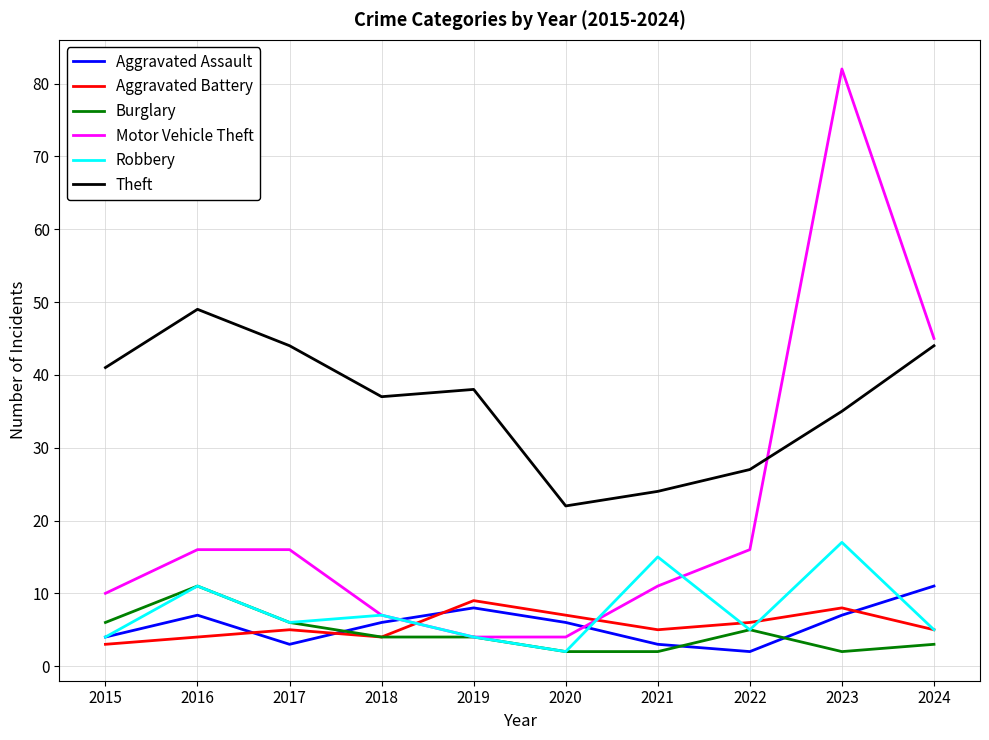

Reading left to right, what are all the values shown in this chart?

Aggravated Assault: 4	7	3	6	8	6	3	2	7	11
Aggravated Battery: 3	4	5	4	9	7	5	6	8	5
Burglary: 6	11	6	4	4	2	2	5	2	3
Motor Vehicle Theft: 10	16	16	7	4	4	11	16	82	45
Robbery: 4	11	6	7	4	2	15	5	17	5
Theft: 41	49	44	37	38	22	24	27	35	44